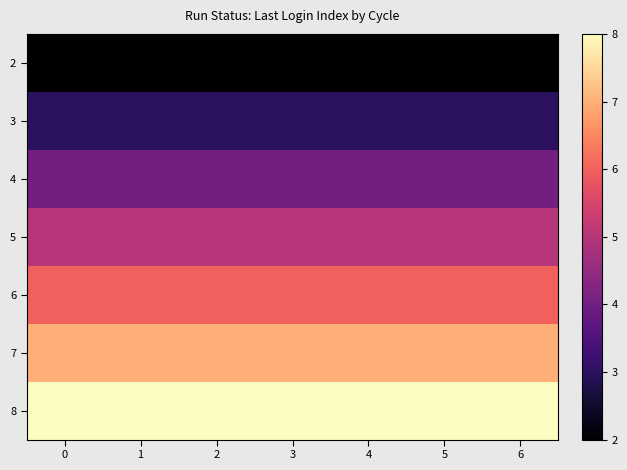

Reading right to left, list all the values displayed in this chart.

2: 6=2	5=2	4=2	3=2	2=2	1=2	0=2
3: 6=3	5=3	4=3	3=3	2=3	1=3	0=3
4: 6=4	5=4	4=4	3=4	2=4	1=4	0=4
5: 6=5	5=5	4=5	3=5	2=5	1=5	0=5
6: 6=6	5=6	4=6	3=6	2=6	1=6	0=6
7: 6=7	5=7	4=7	3=7	2=7	1=7	0=7
8: 6=8	5=8	4=8	3=8	2=8	1=8	0=8